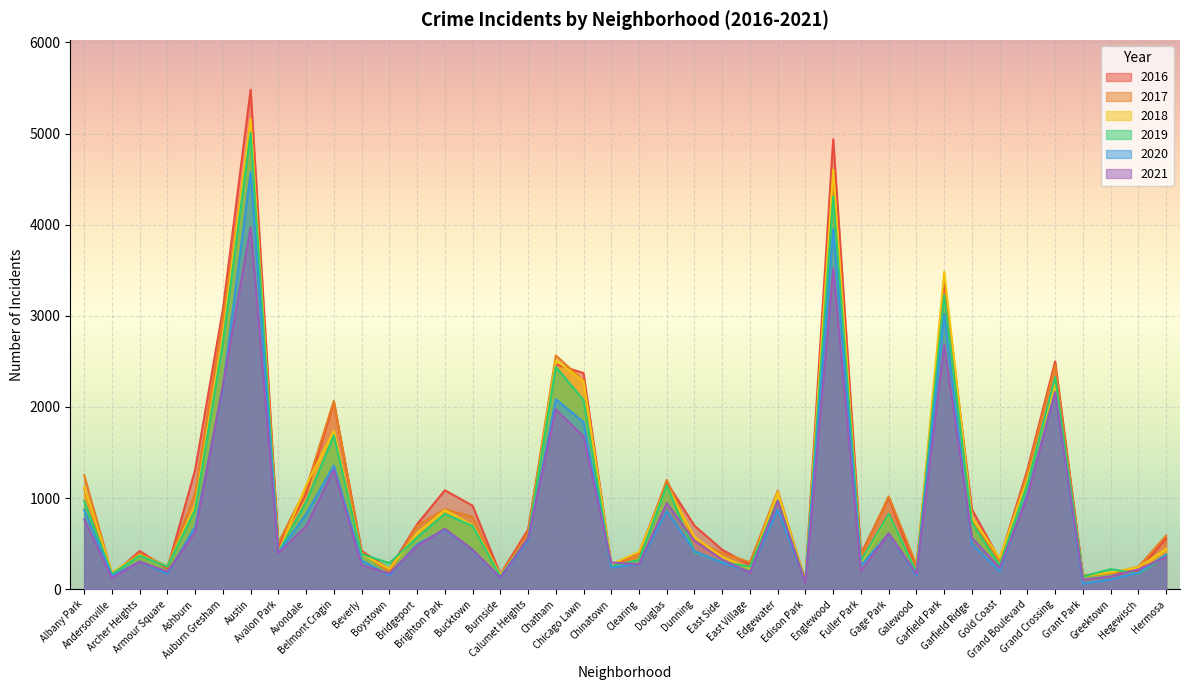

Count the number of data series in this chart.

6